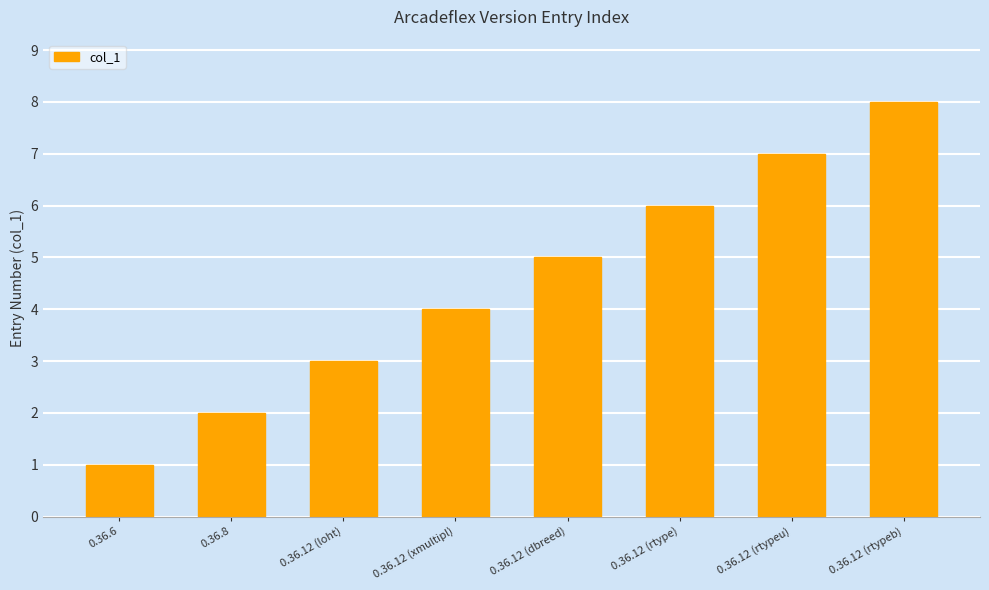

What is the ratio of the value at 0.36.12 (xmultipl) to the value at 0.36.12 (dbreed)?

0.8